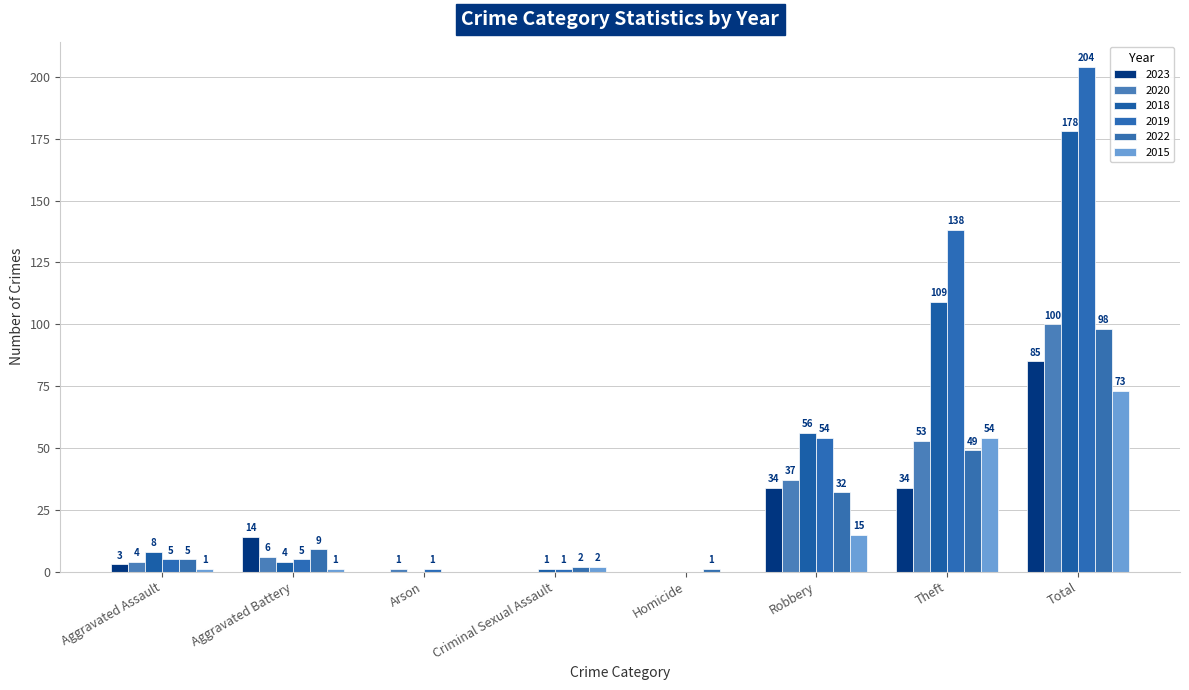

Reading left to right, list all the values displayed in this chart.

2023: Aggravated Assault=3	Aggravated Battery=14	Arson=0	Criminal Sexual Assault=0	Homicide=0	Robbery=34	Theft=34	Total=85
2020: Aggravated Assault=4	Aggravated Battery=6	Arson=1	Criminal Sexual Assault=0	Homicide=0	Robbery=37	Theft=53	Total=100
2018: Aggravated Assault=8	Aggravated Battery=4	Arson=0	Criminal Sexual Assault=1	Homicide=0	Robbery=56	Theft=109	Total=178
2019: Aggravated Assault=5	Aggravated Battery=5	Arson=1	Criminal Sexual Assault=1	Homicide=0	Robbery=54	Theft=138	Total=204
2022: Aggravated Assault=5	Aggravated Battery=9	Arson=0	Criminal Sexual Assault=2	Homicide=1	Robbery=32	Theft=49	Total=98
2015: Aggravated Assault=1	Aggravated Battery=1	Arson=0	Criminal Sexual Assault=2	Homicide=0	Robbery=15	Theft=54	Total=73